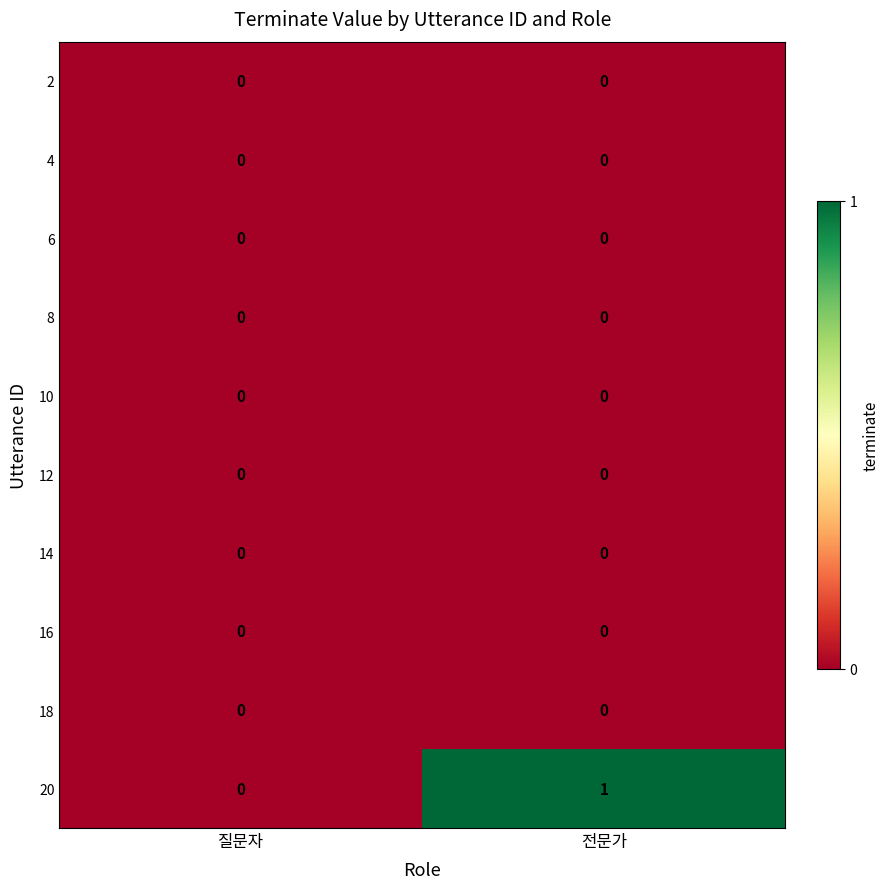

Which series has the widest spread of values?

20